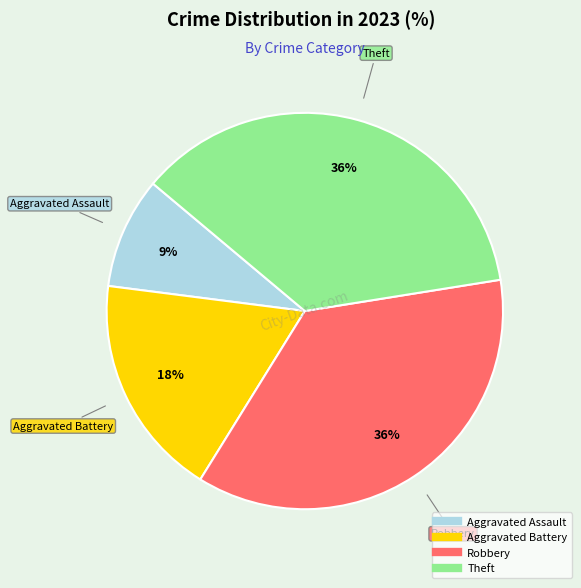

To the nearest percent, what is the combined percentage of Theft and Aggravated Battery?

55%